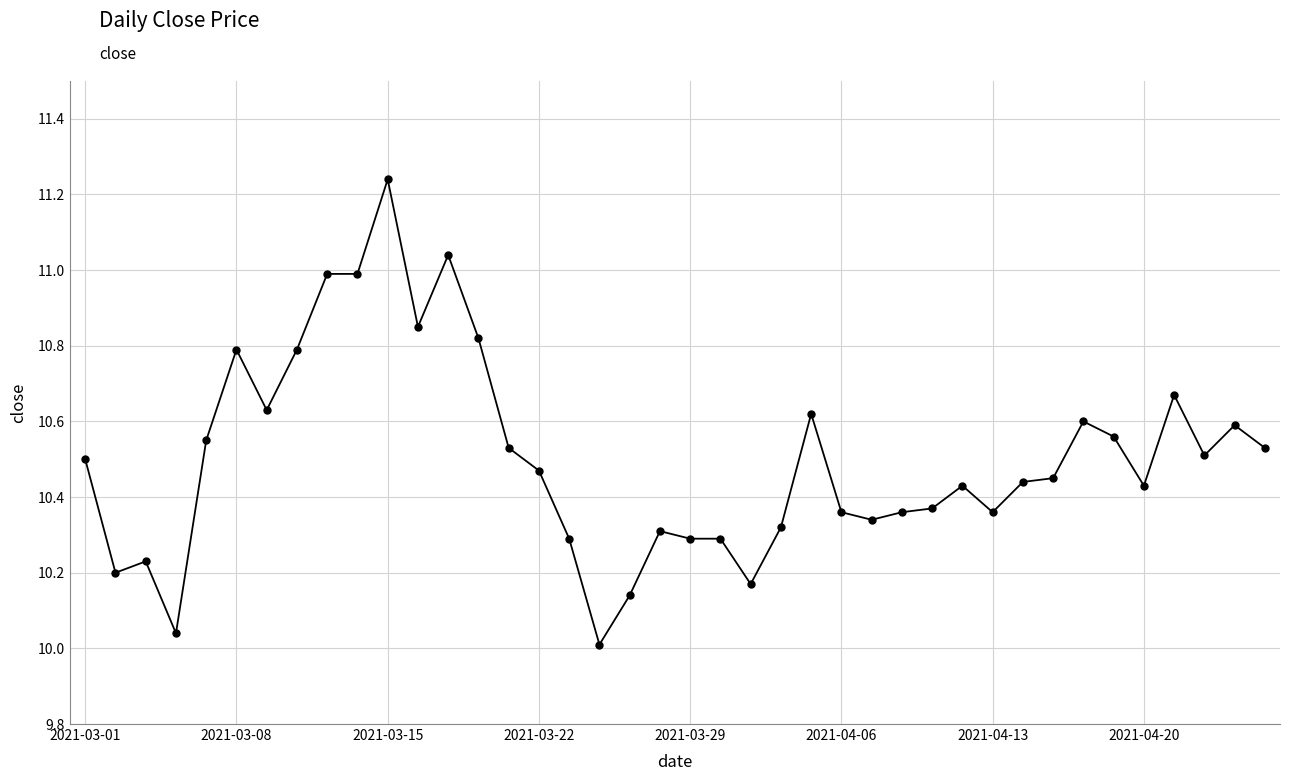

What is the difference between the maximum and second lowest values?

1.2